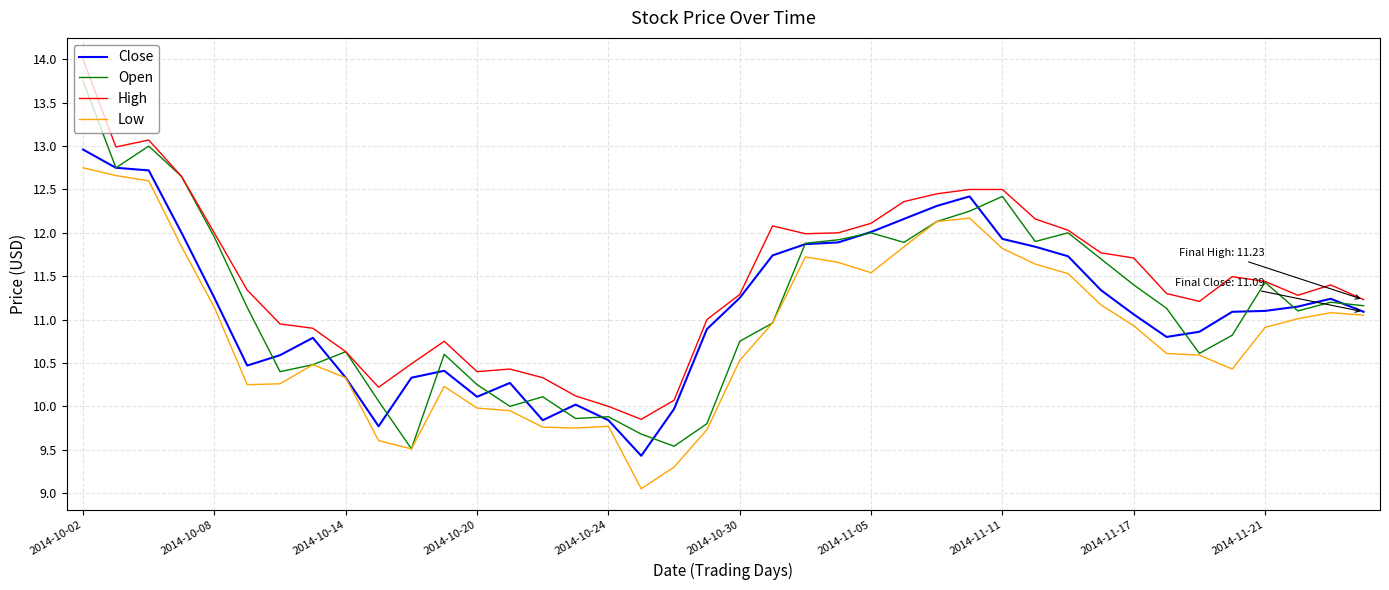

Which series has the largest range (max minus min)?

Open